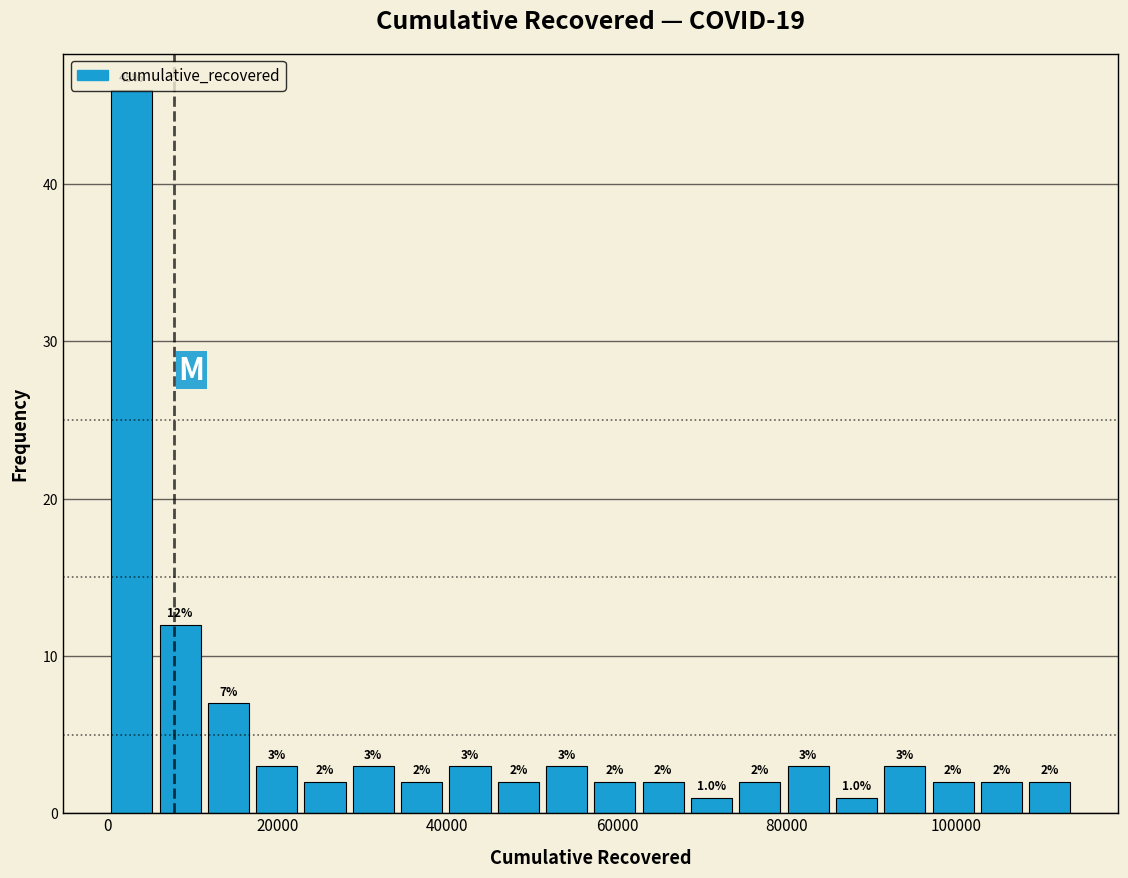

Around what value on the x-axis is the tallest bar? Give the approximate position of its centre, as read against the axis.

2000